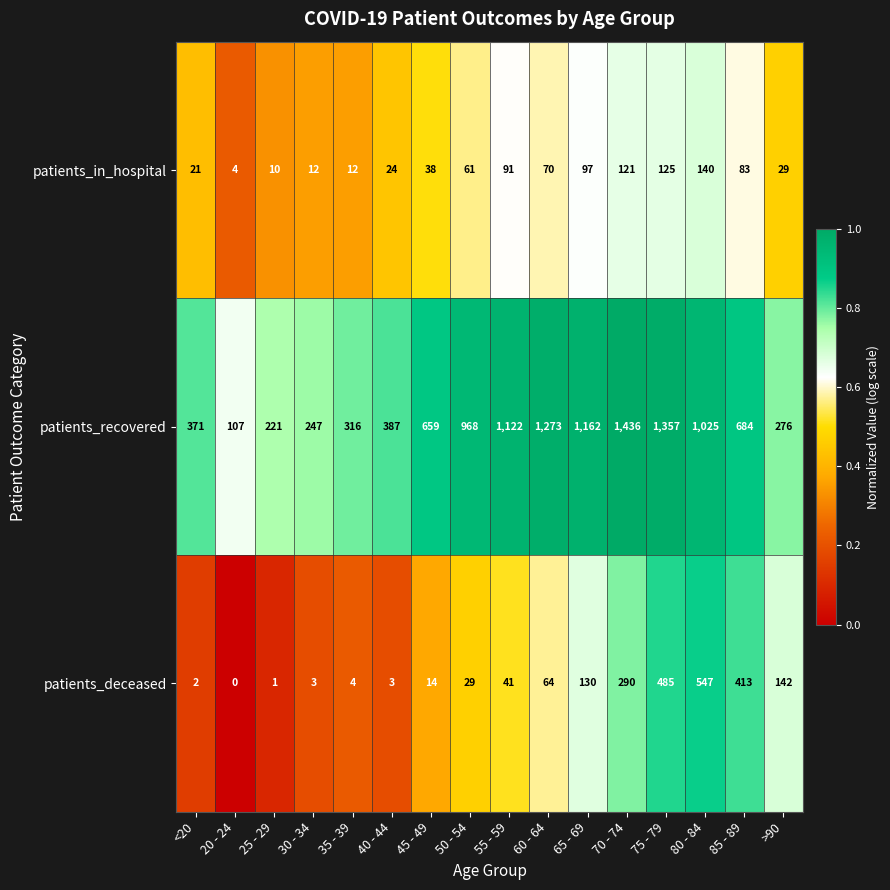

What is the difference between the patients_in_hospital values at >90 and 20 - 24?

25